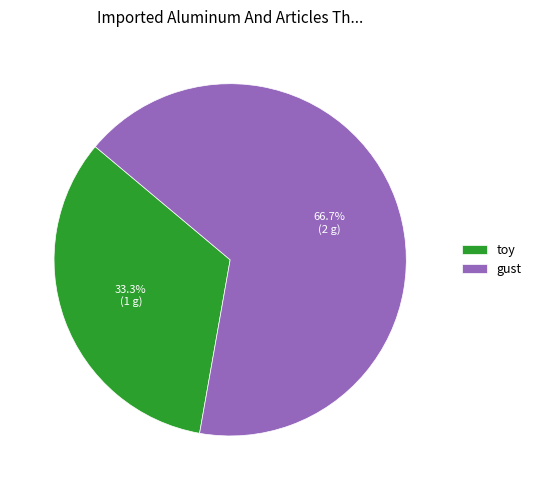

Between gust and toy, which is larger?

gust